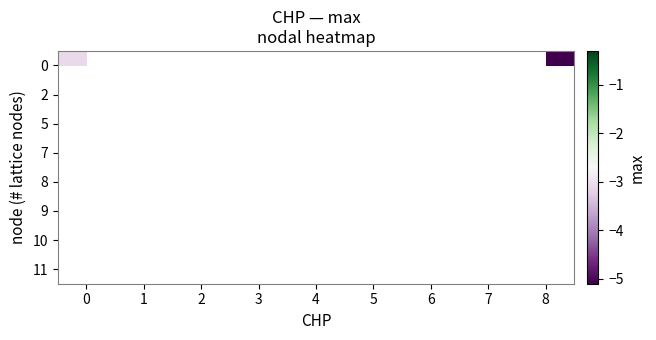

What is the maximum value shown in the chart?

-0.3